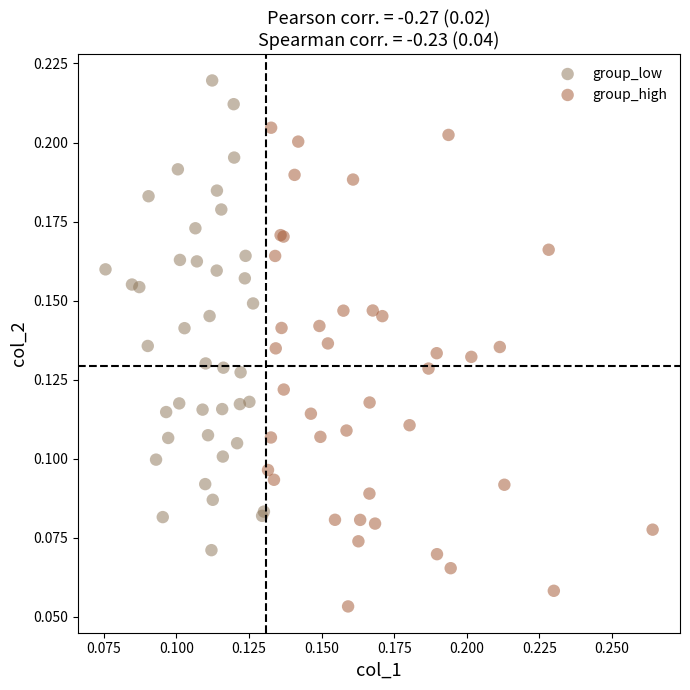

Which series reaches the minimum Y coordinate?

group_high